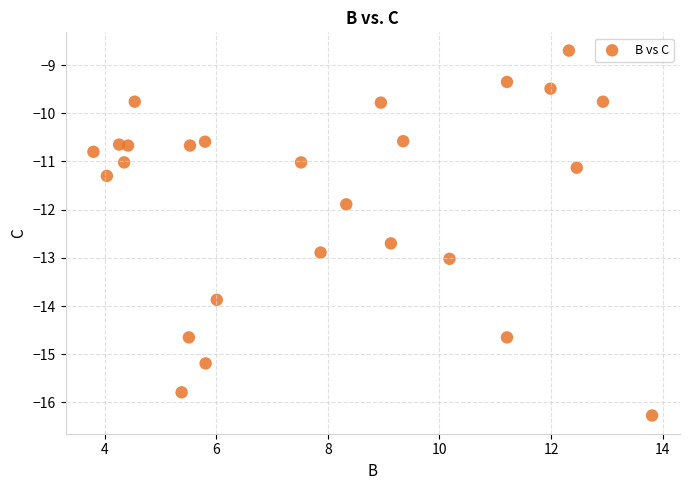

What Y value in the scatter plot is closest to -12?

-11.9